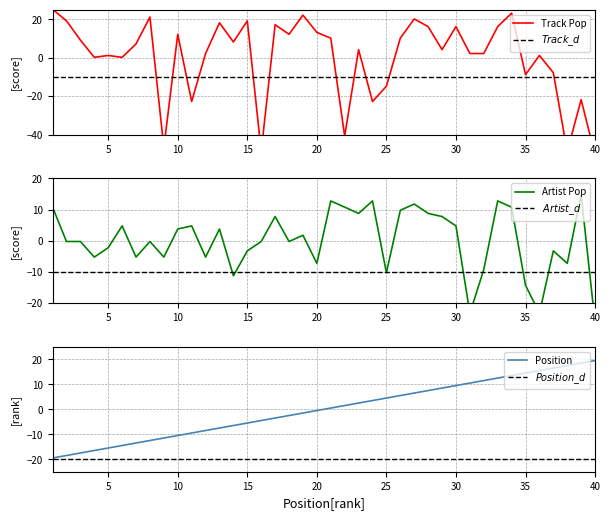

Is it true that Track Popularity equals 23.2 at 34?

True